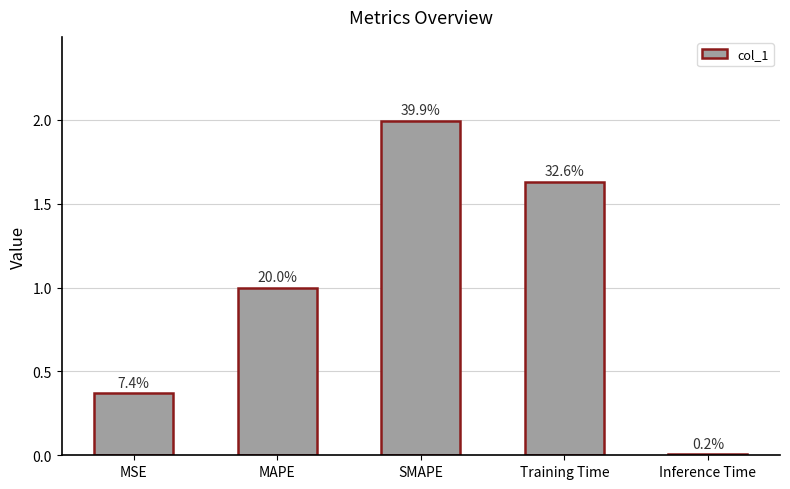

What is the label of the 2nd bar from the right?

Training Time